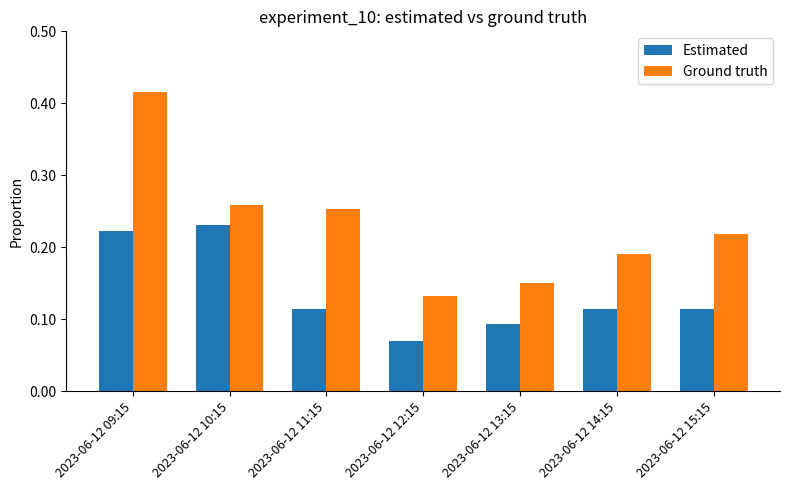

At which category does the chart reach its peak across all series?

2023-06-12 09:15